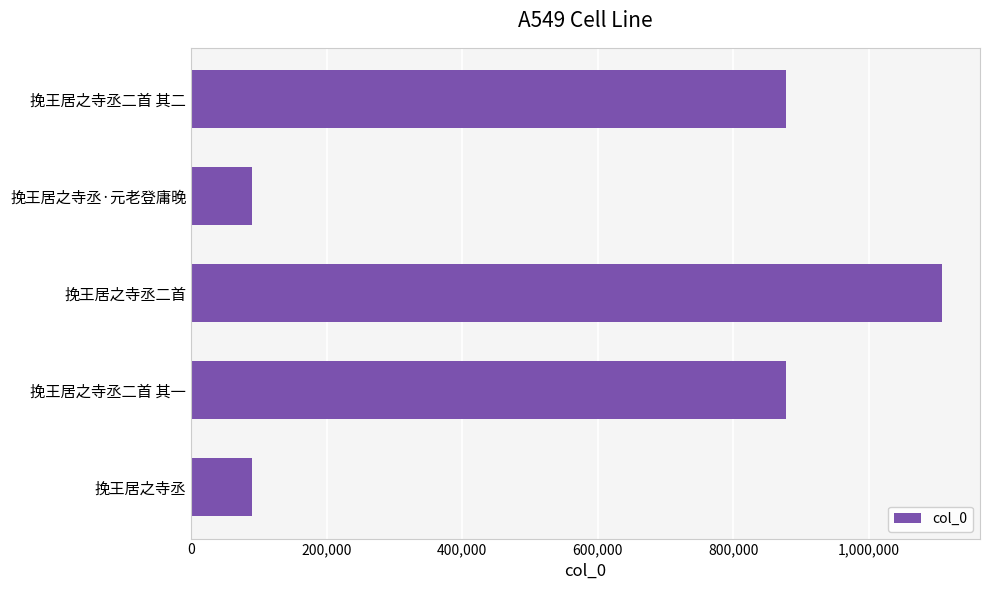

What is the label of the 1st bar from the bottom?

挽王居之寺丞